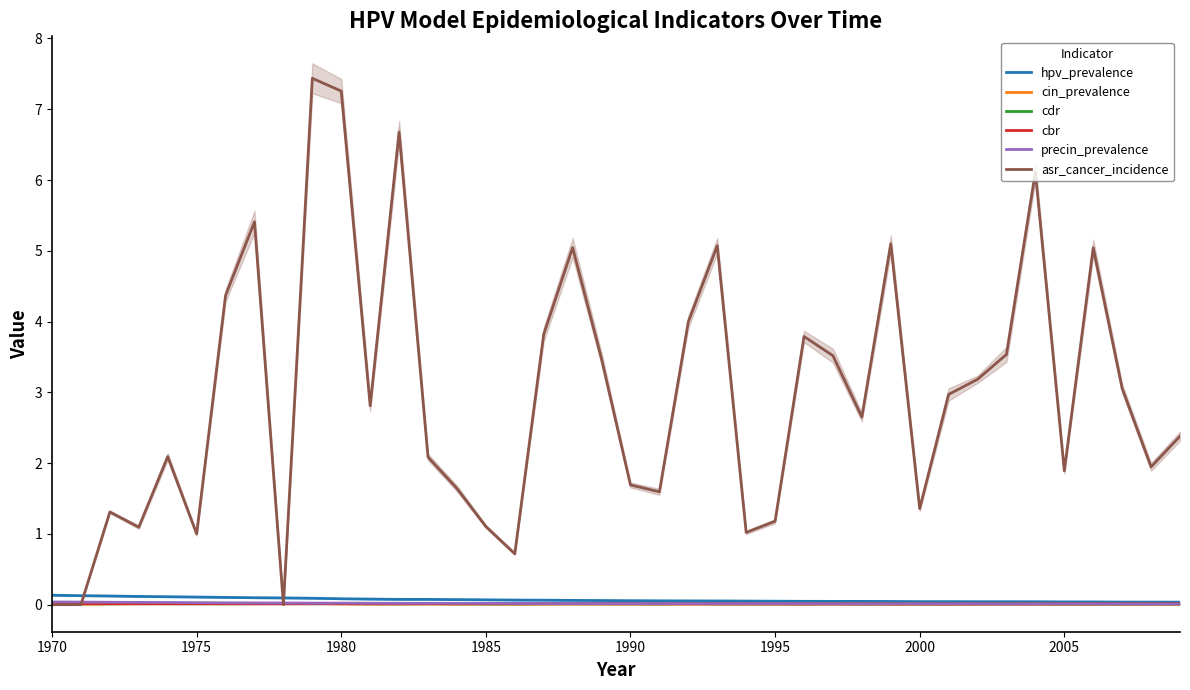

What are all the series names shown in the legend?

hpv_prevalence, cin_prevalence, cdr, cbr, precin_prevalence, asr_cancer_incidence